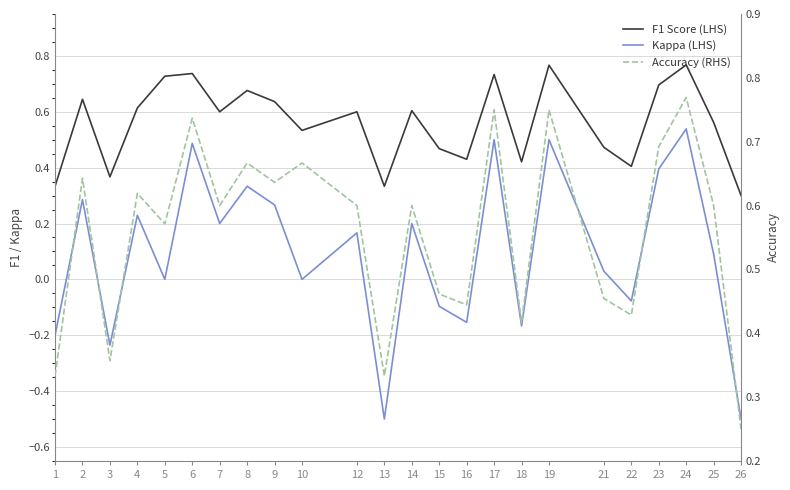

Which category has the highest value in the Accuracy (RHS) series?

24